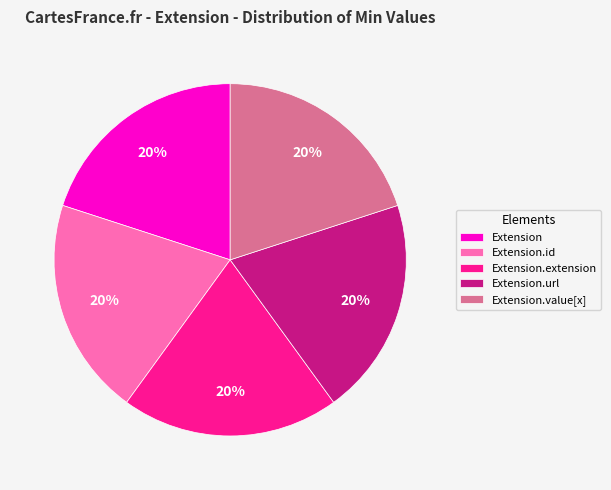

To the nearest percent, what is the average slice percentage?

20%